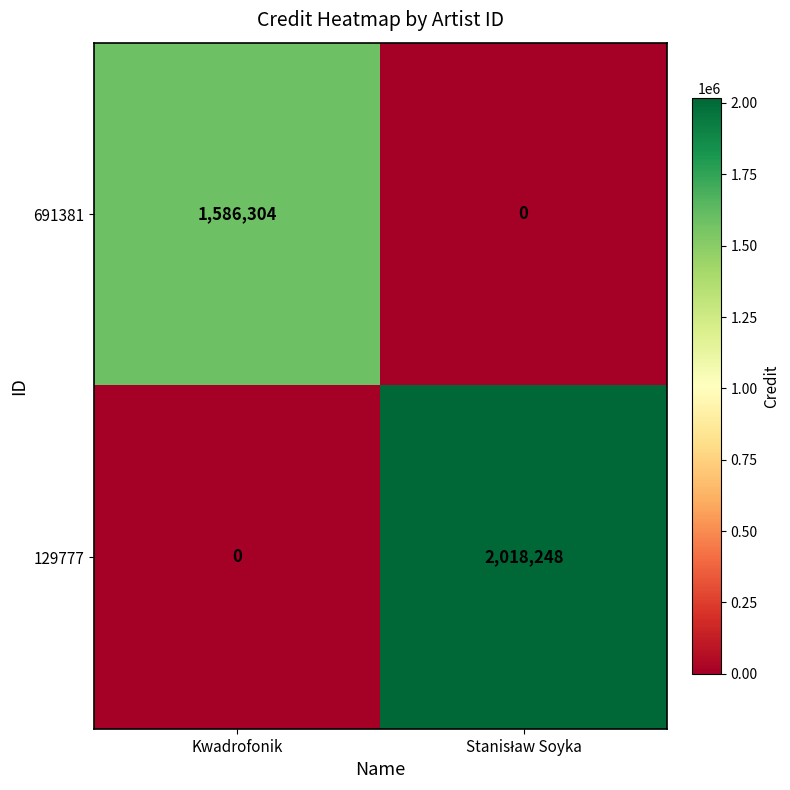

The value of 691381 at Kwadrofonik is 1586304. True or false?

True